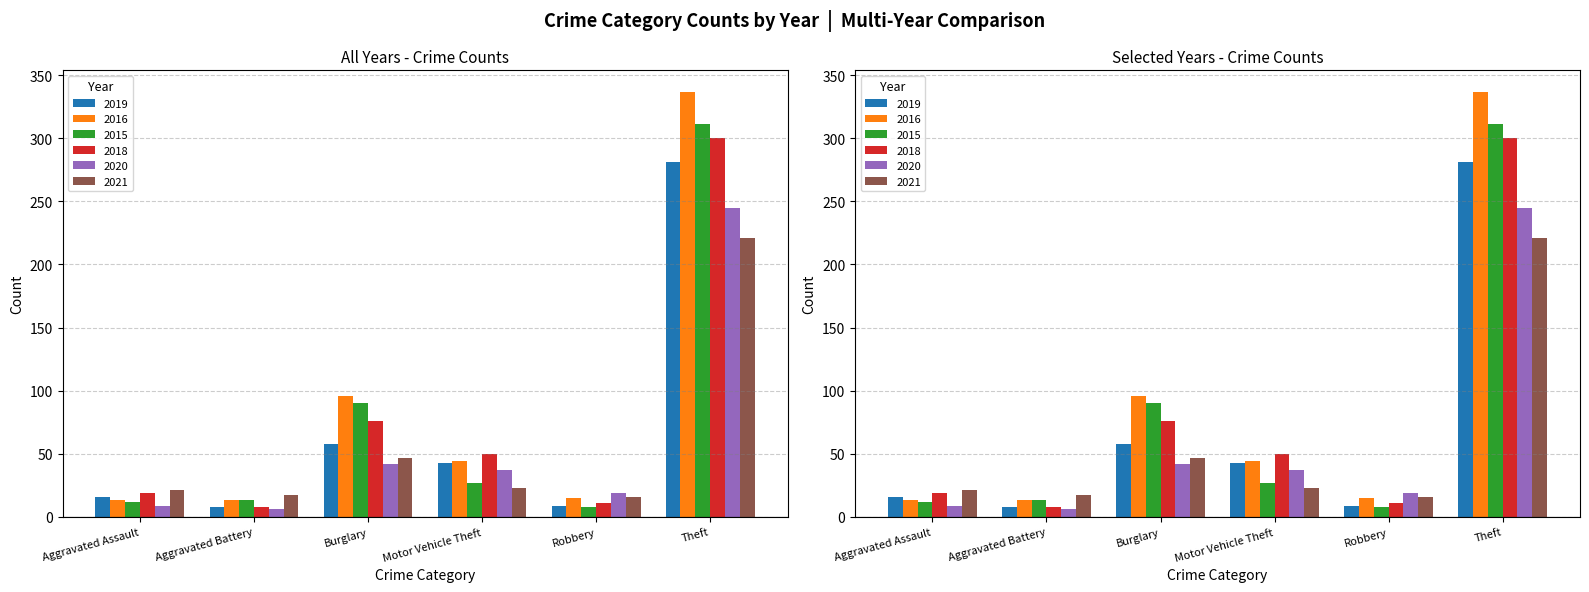

True or false: 2016 has a value of 8 at Robbery.

False